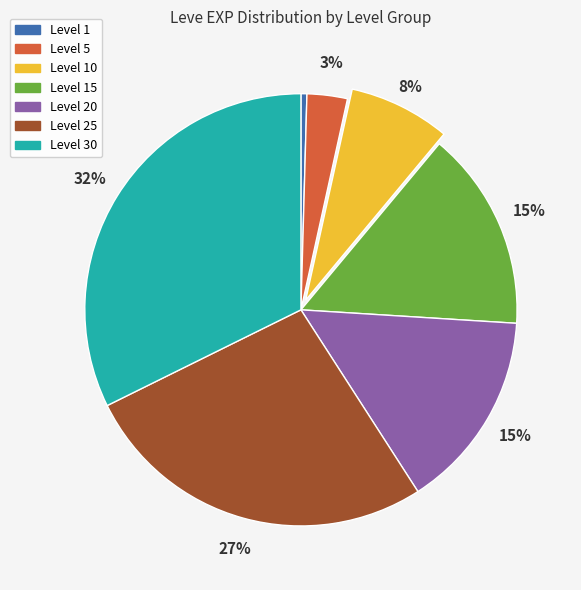

How many slices are in this pie chart?

7